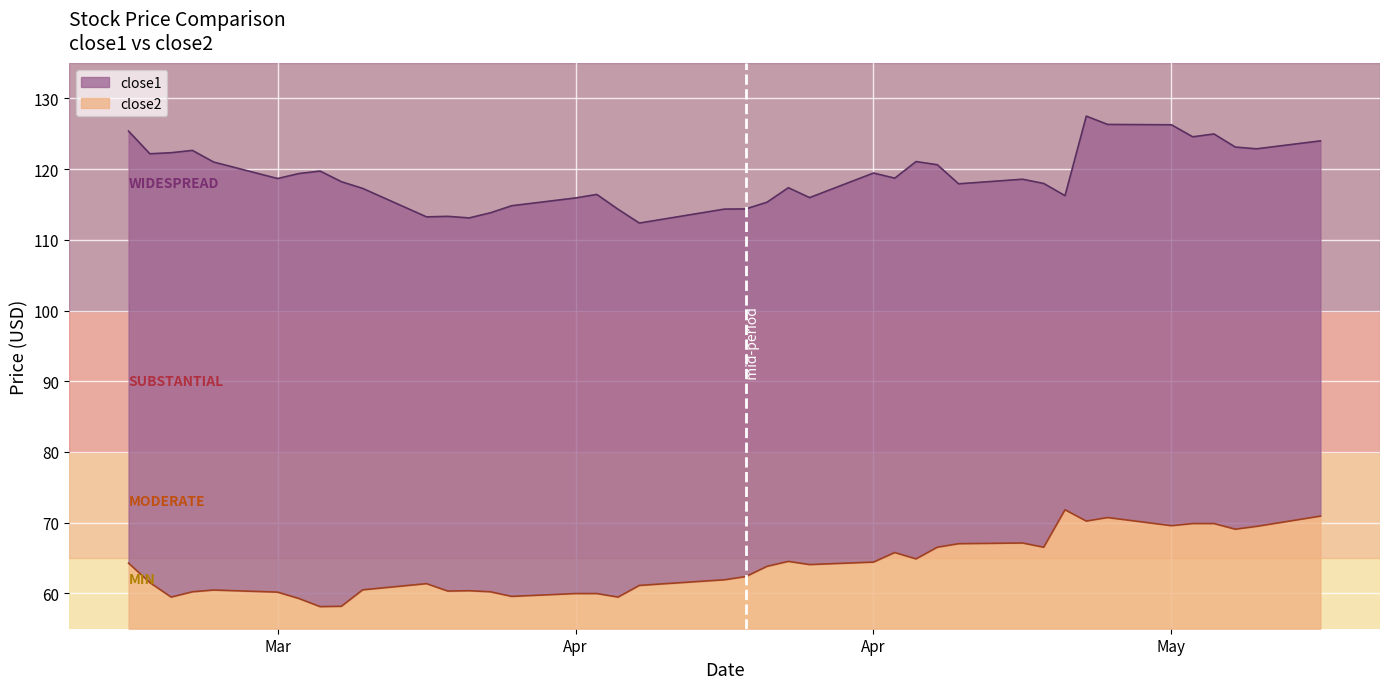

Which series has the largest range (max minus min)?

close1